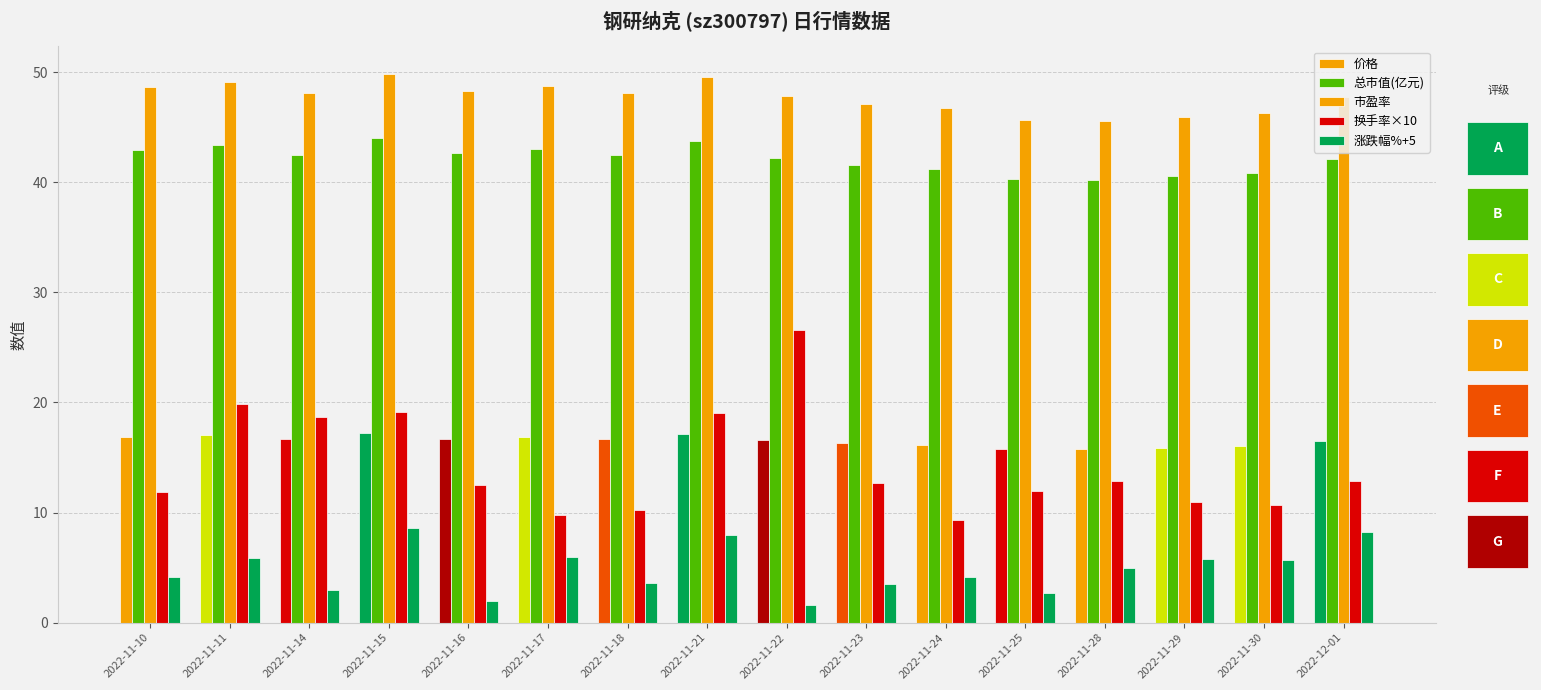

What position from the right is 2022-11-30?

2